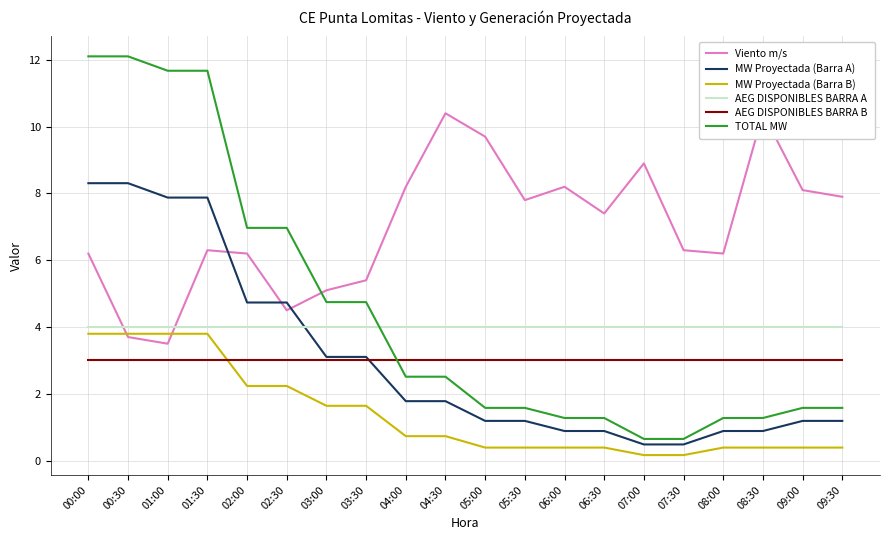

True or false: MW Proyectada (Barra B) and TOTAL MW cross at least once.

False